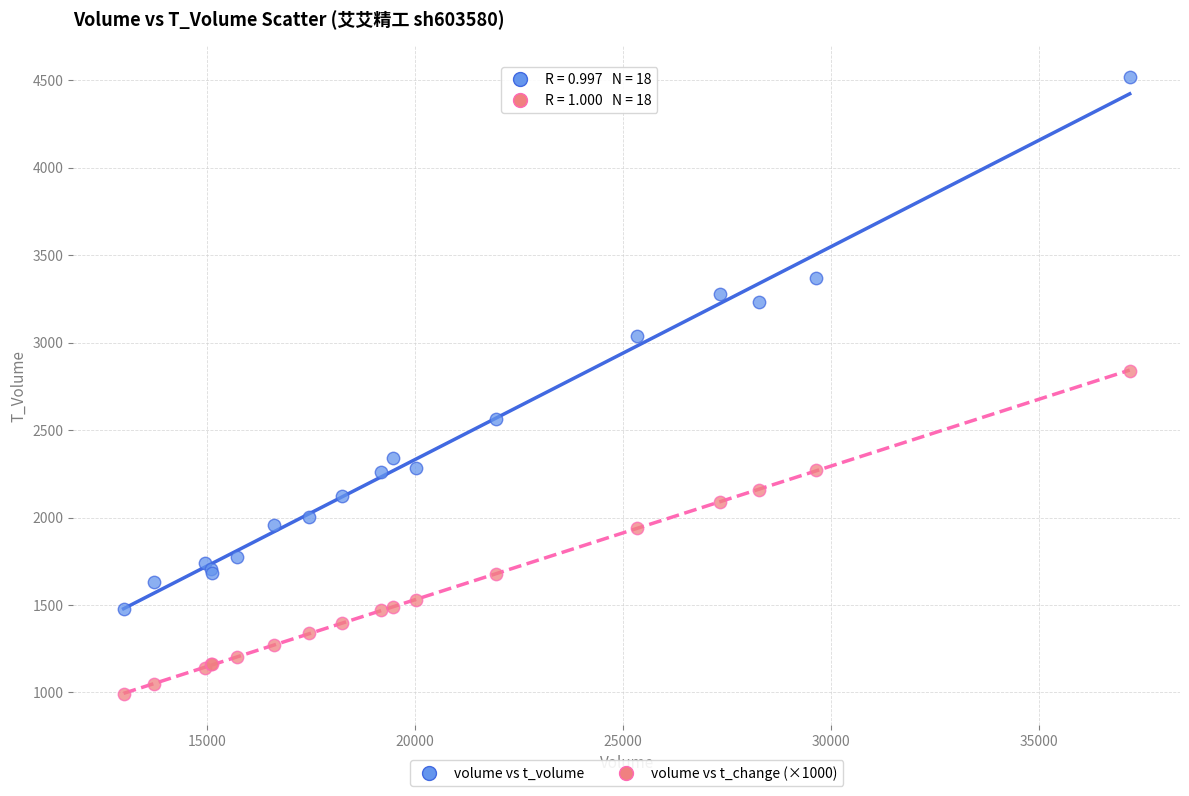

In the volume vs t_volume series, what Y value is closest to 2996?

3037